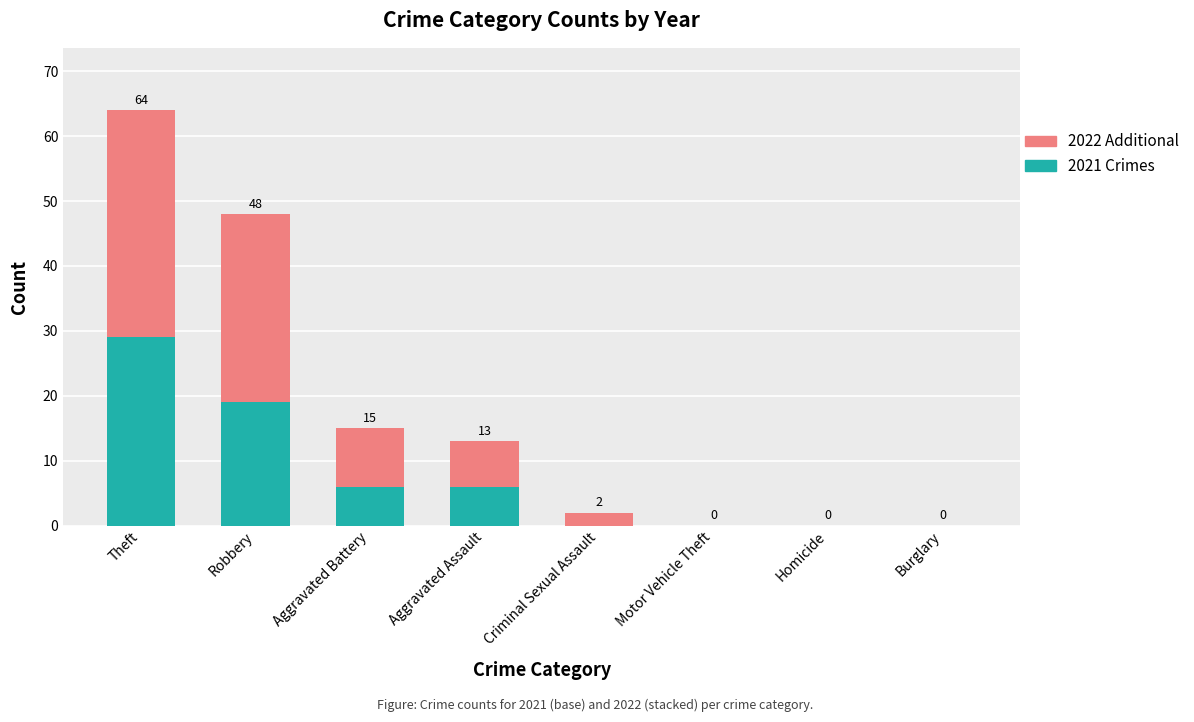

Reading right to left, list the values for the 2021 Crimes series.

Burglary=0	Homicide=0	Motor Vehicle Theft=0	Criminal Sexual Assault=0	Aggravated Assault=6	Aggravated Battery=6	Robbery=19	Theft=29